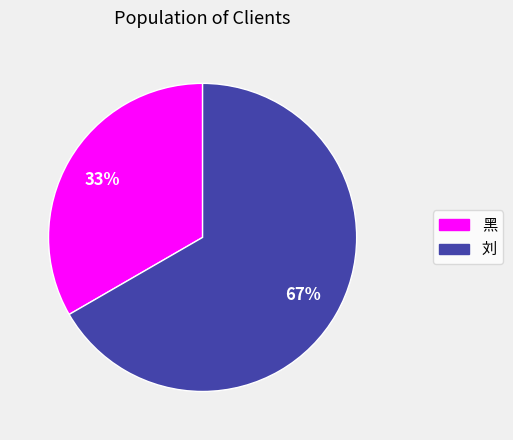

Which has a higher value, 黑 or 刘?

刘